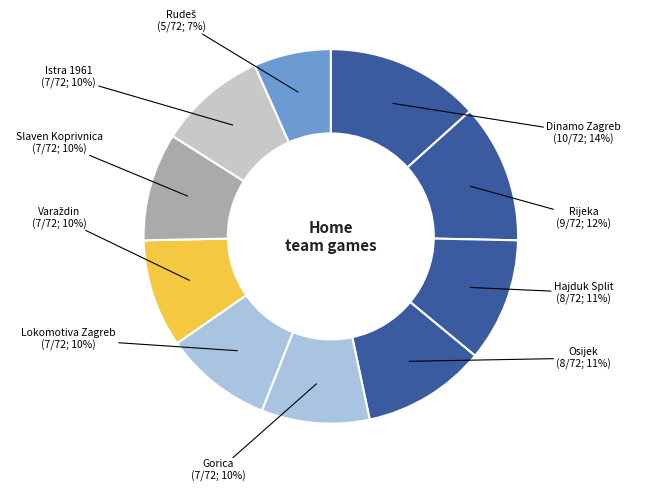

Approximately how many times larger is the value at Hajduk Split compared to Gorica?

1.1